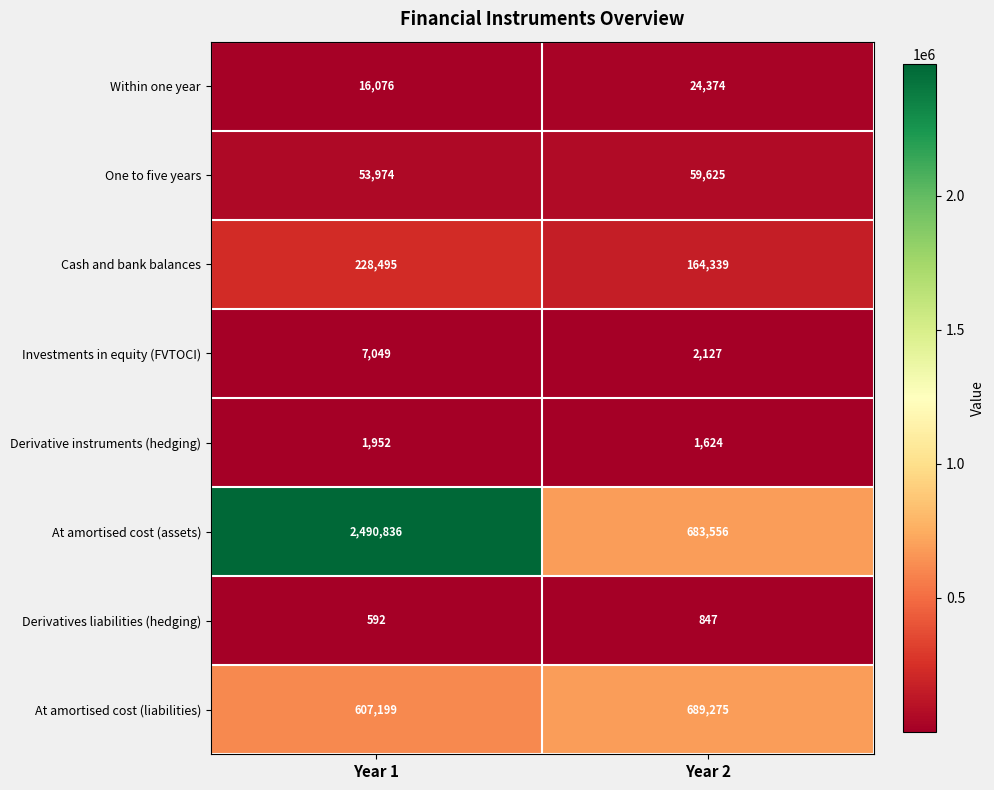

Which series changed the most between Year 1 and Year 2?

At amortised cost (assets)